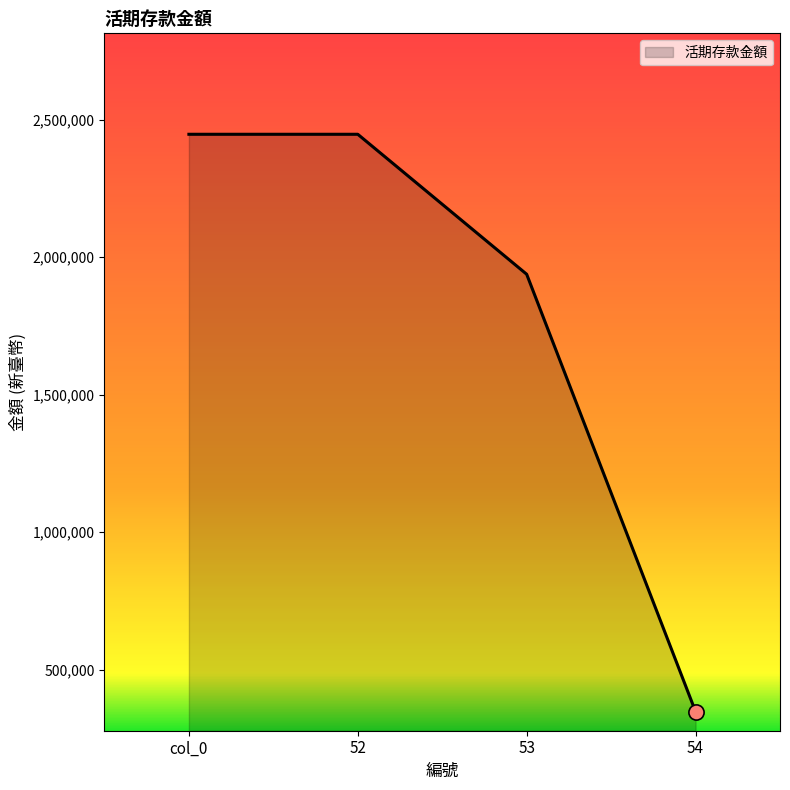

Approximately how many times larger is the value at 52 compared to col_0?

1.0